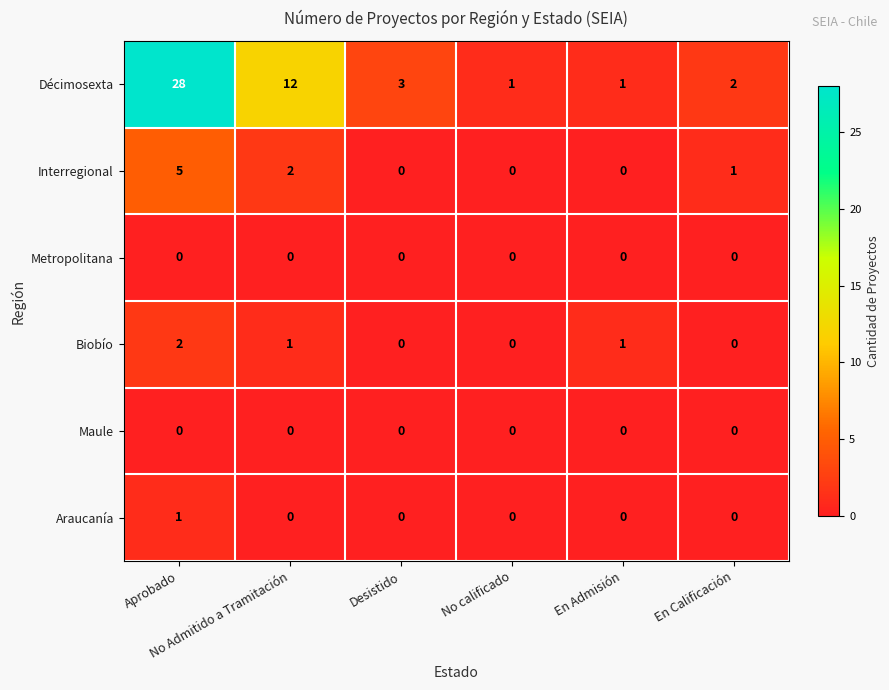

What is the average value of the Décimosexta series?

8